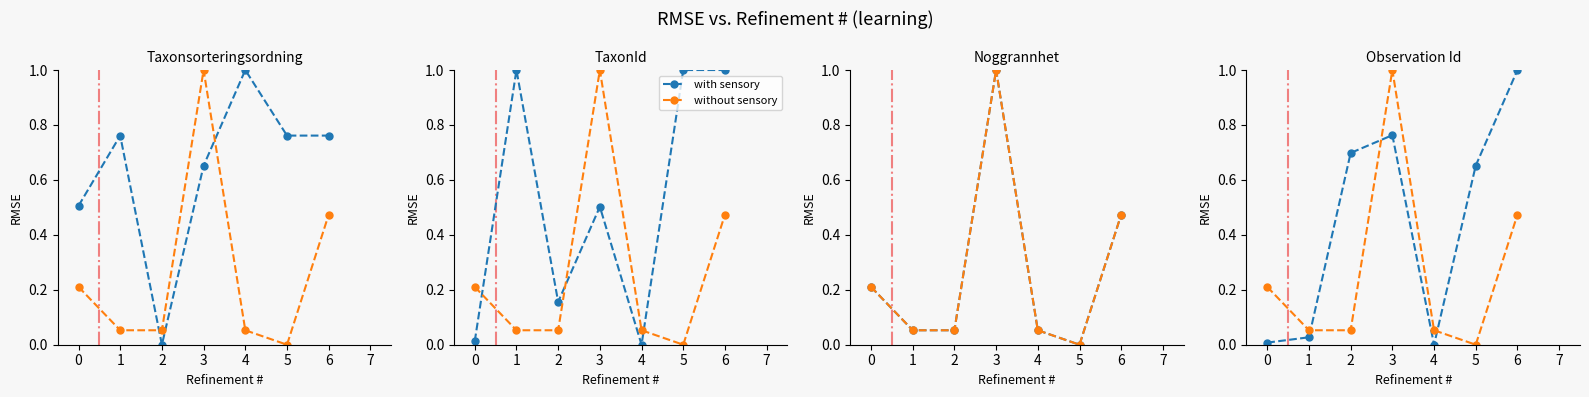

Where do without sensory and with sensory first cross each other?

1 and 2